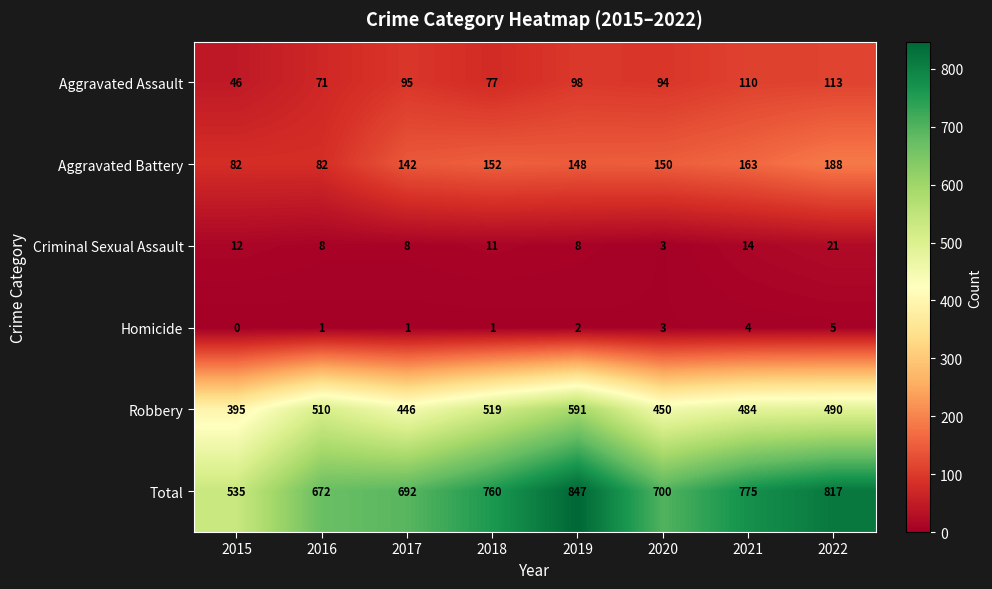

Is it true that Aggravated Battery equals 45 at 2015?

False